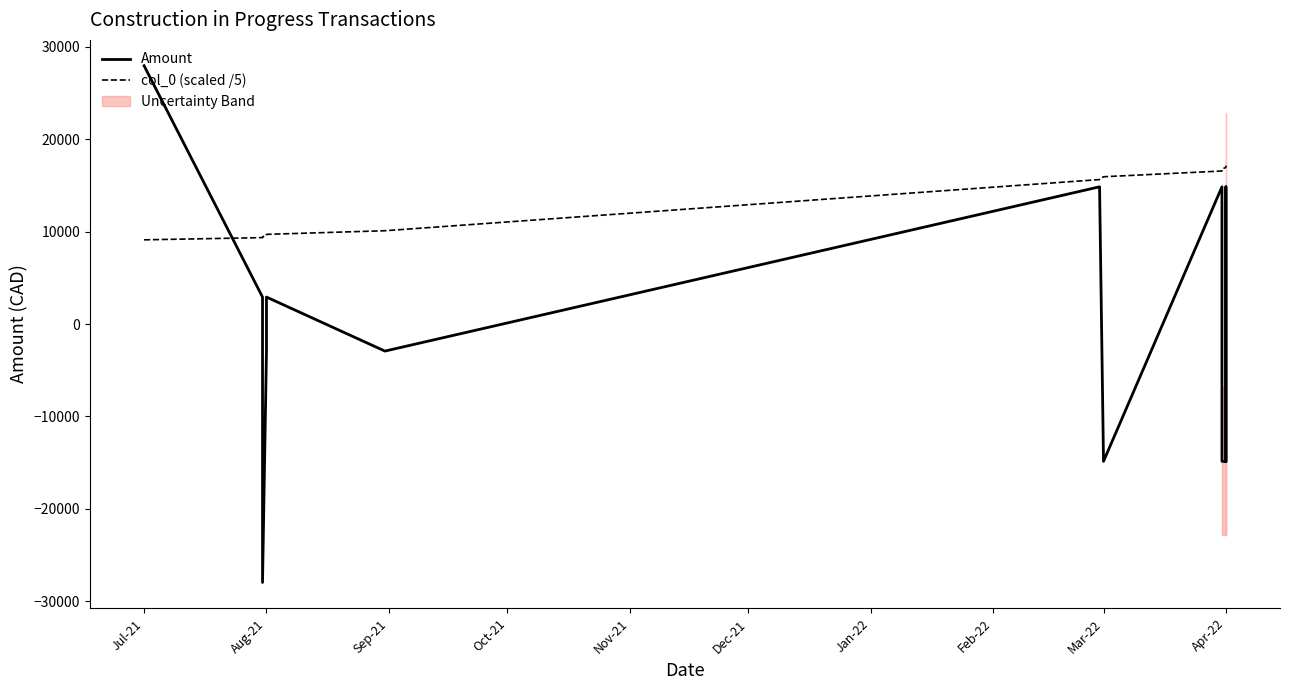

Where is Amount nearest to the value 0?

Aug-21